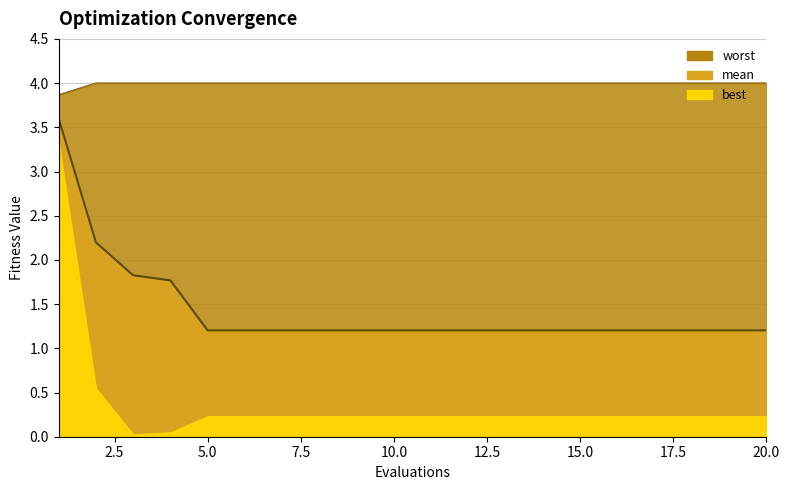

True or false: mean (line) has more than 2 interior local peaks.

False